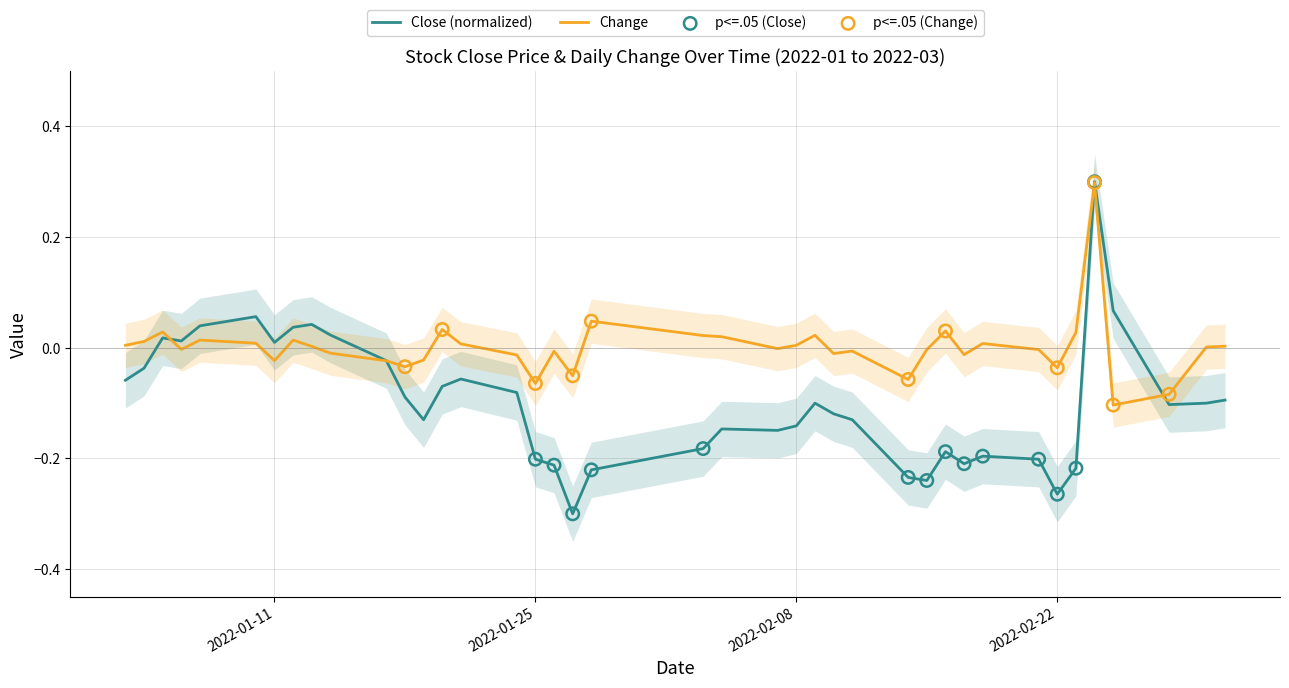

Which series has the largest Y range (max minus min)?

Close